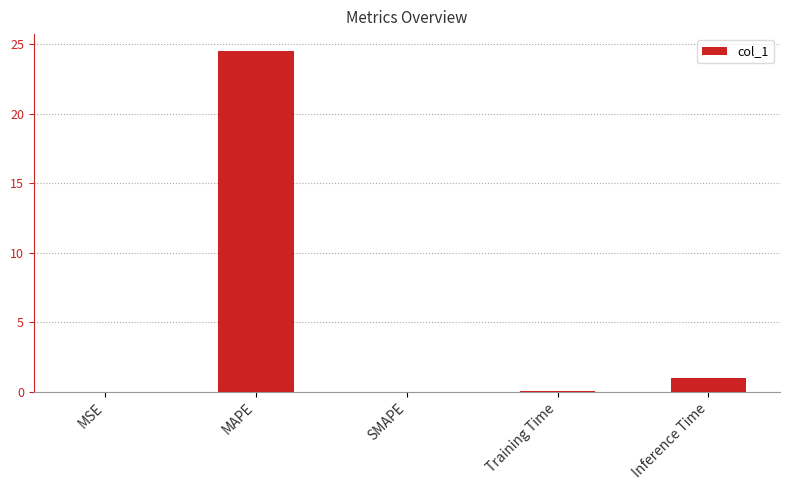

True or false: the data shows 0.0 at MSE.

True